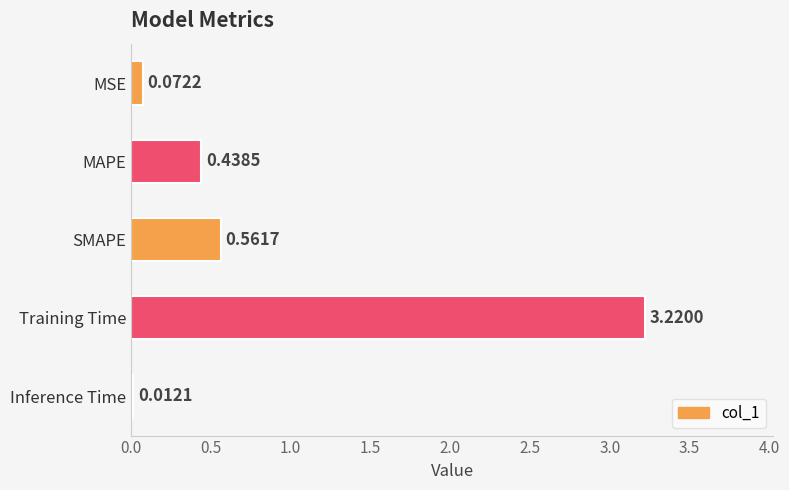

How many bars are there in total?

5